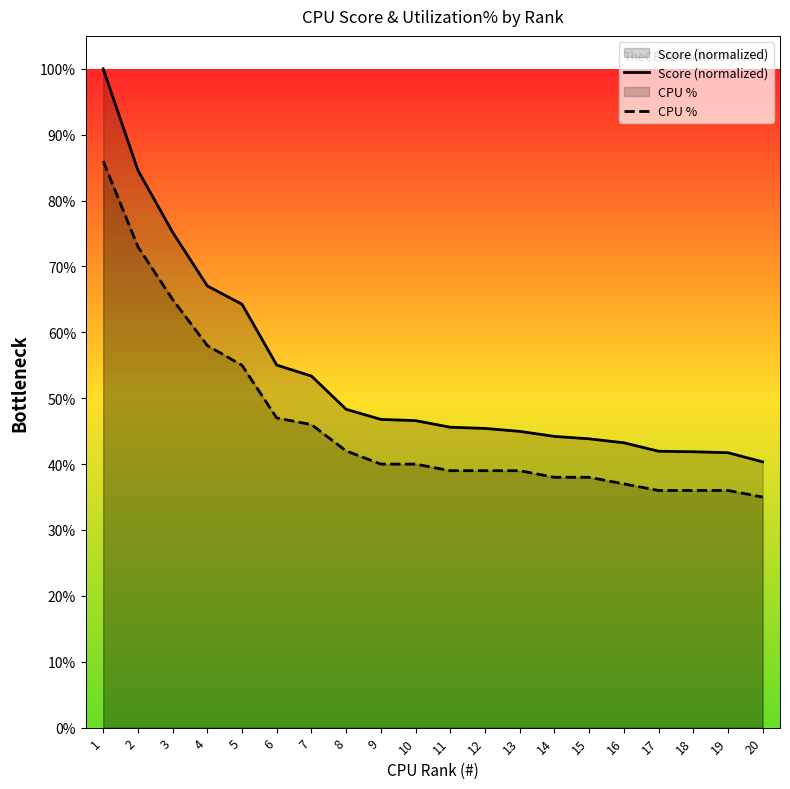

The CPU % series shows 0.4 at 10. True or false?

True